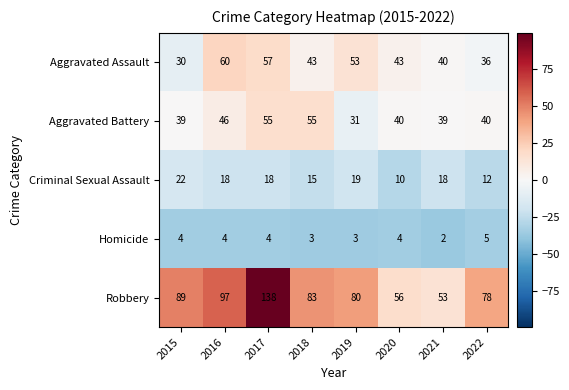

How many Homicide values are between 3 and 4?

6